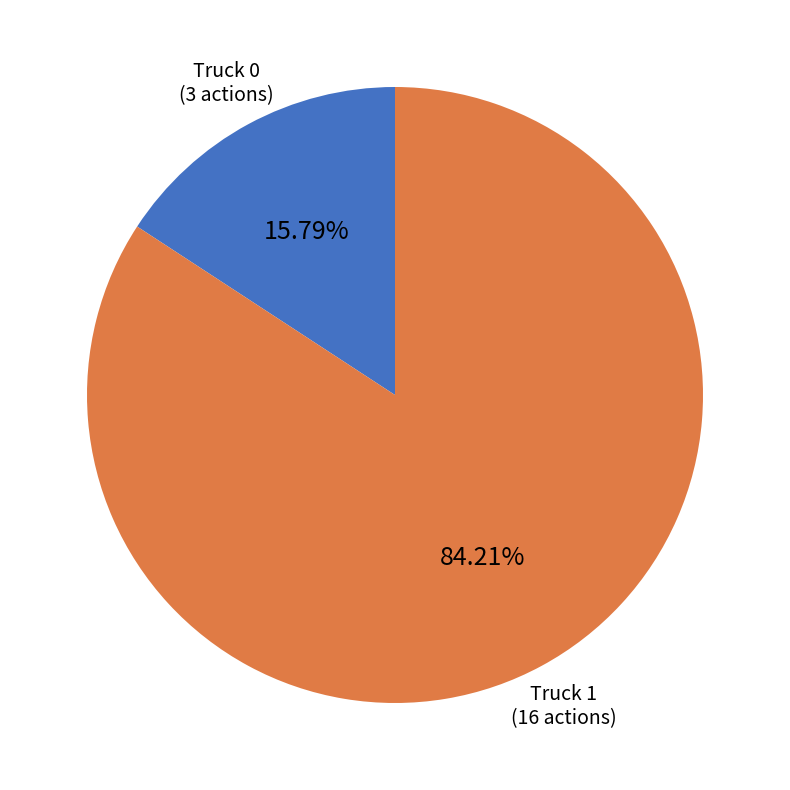

Is the sum of Truck 1 and Truck 0 greater than half?

Yes